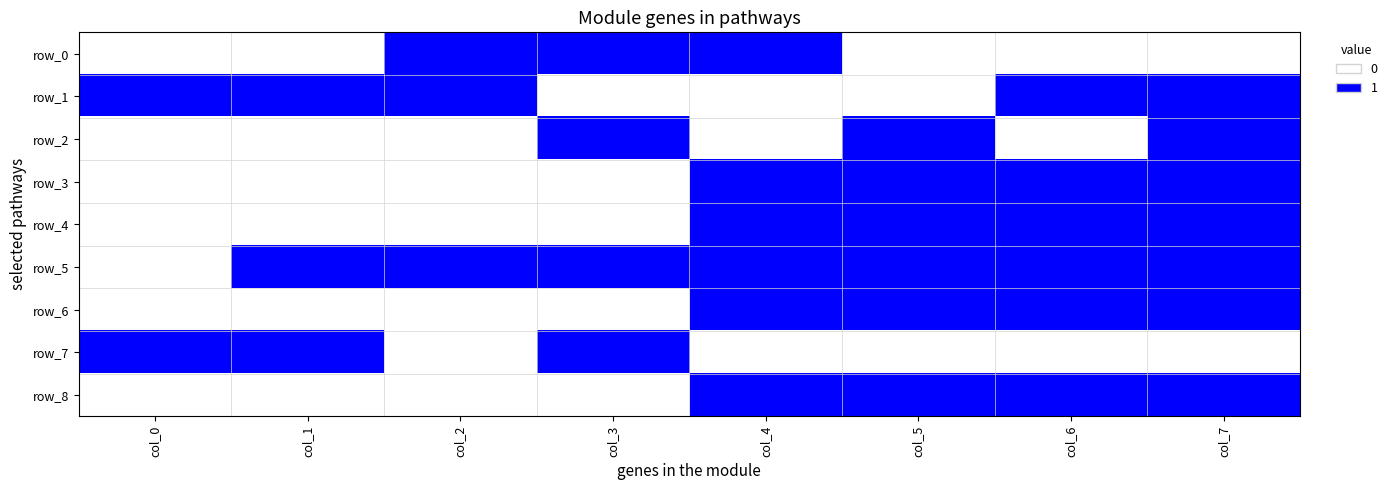

What is the average value of the row_5 series?

1